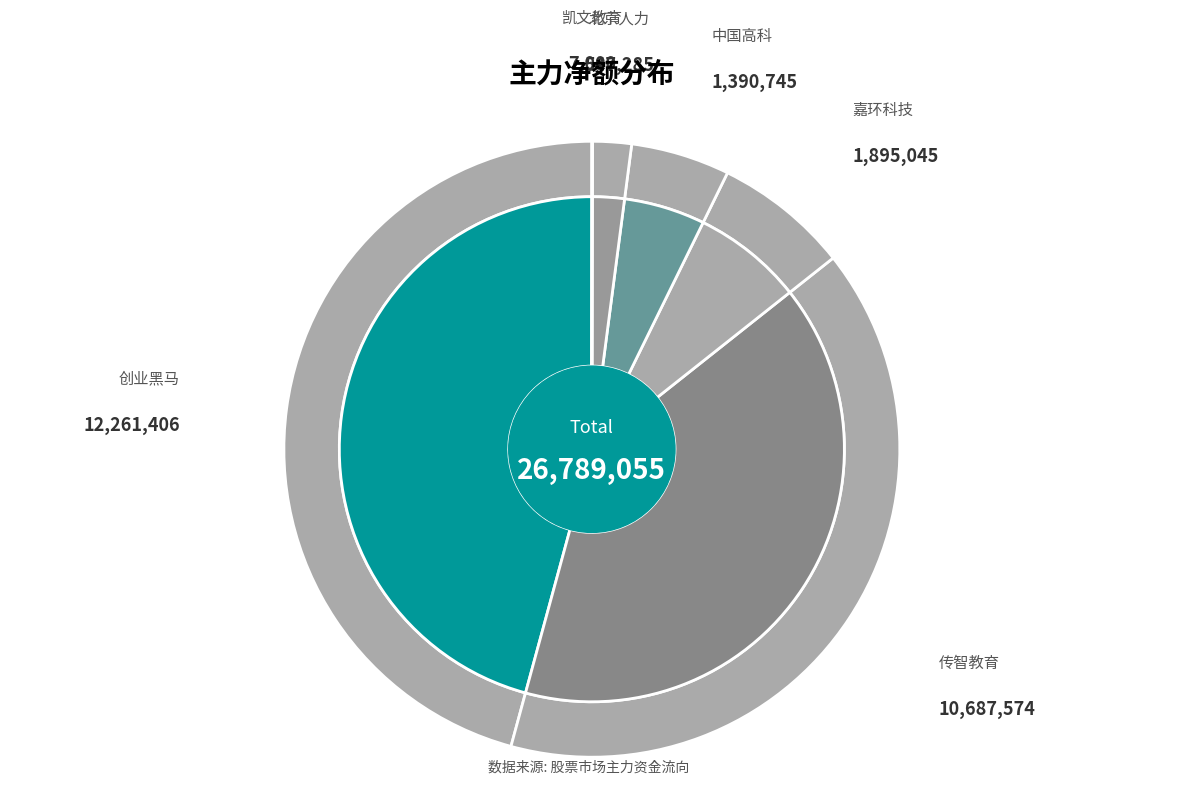

Is there any slice that represents more than half of the pie?

No